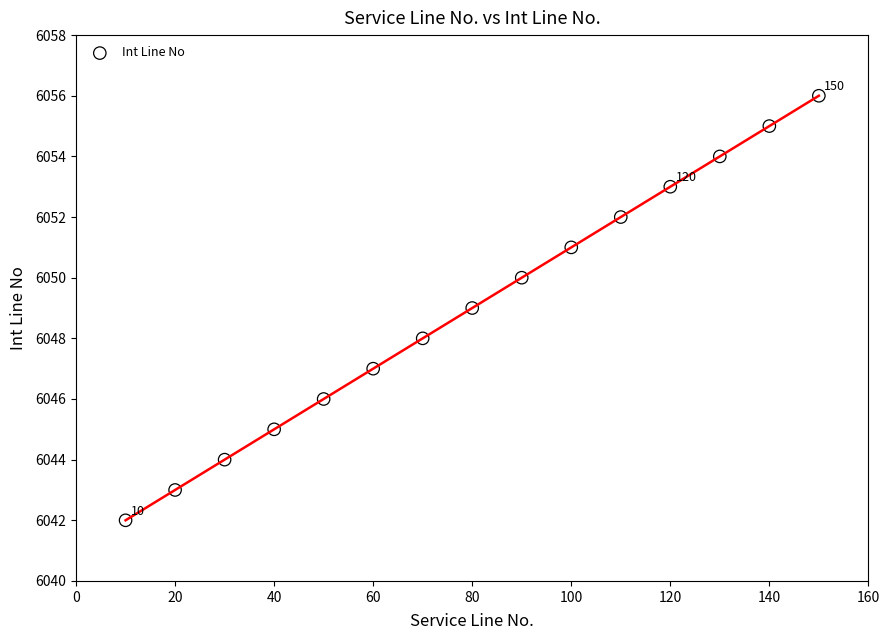

What is the range of Y values (max minus min)?

14